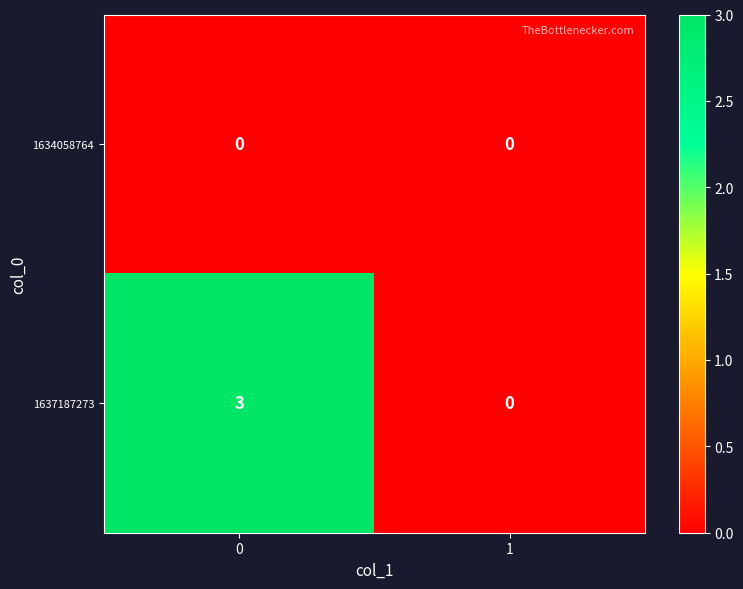

List the series in order of their peak value, lowest first.

1634058764, 1637187273